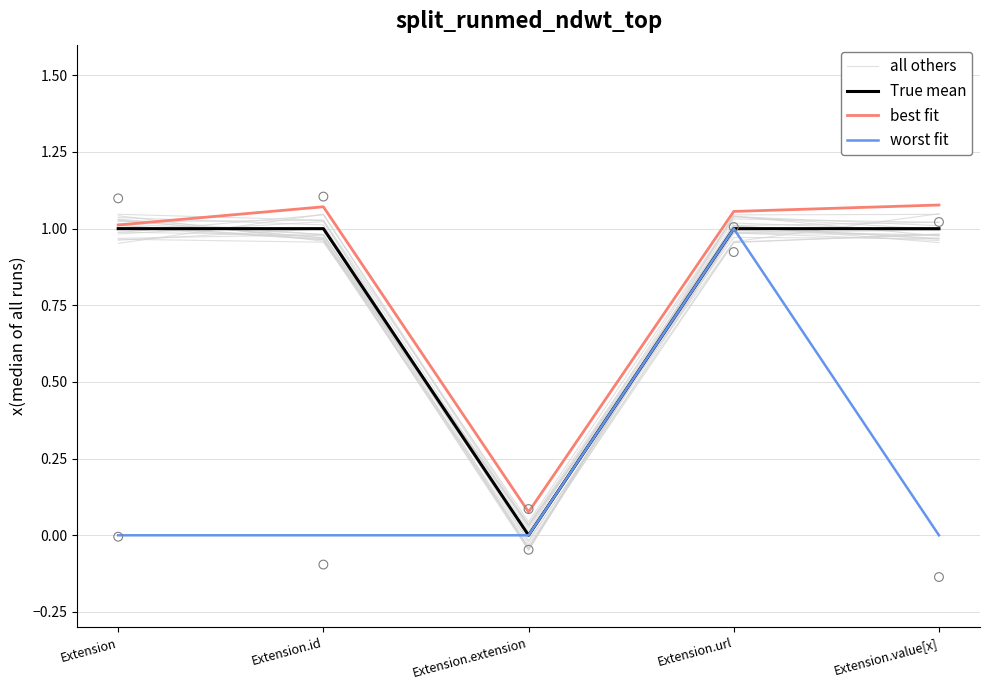

Which series contains the lowest Y value?

True mean